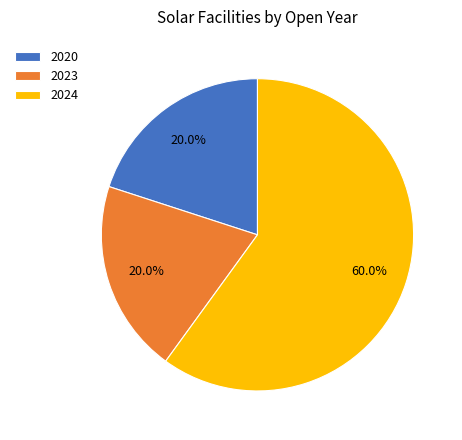

What is the ratio of the value at 2020 to the value at 2024?

0.3